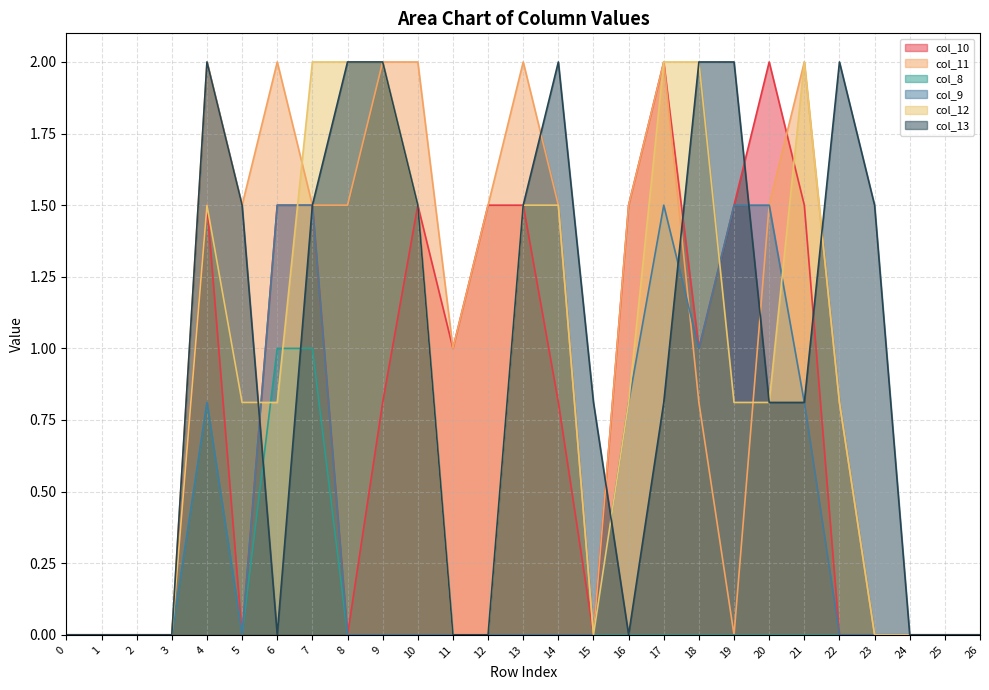

Which series has the largest range (max minus min)?

col_10